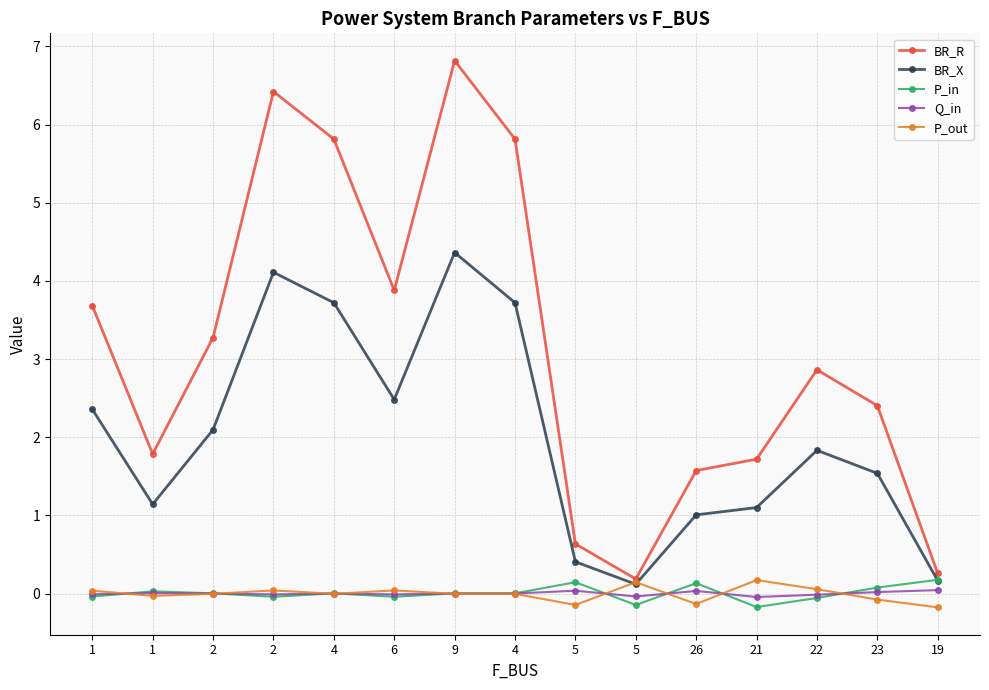

Where is the first local minimum for P_in?

2